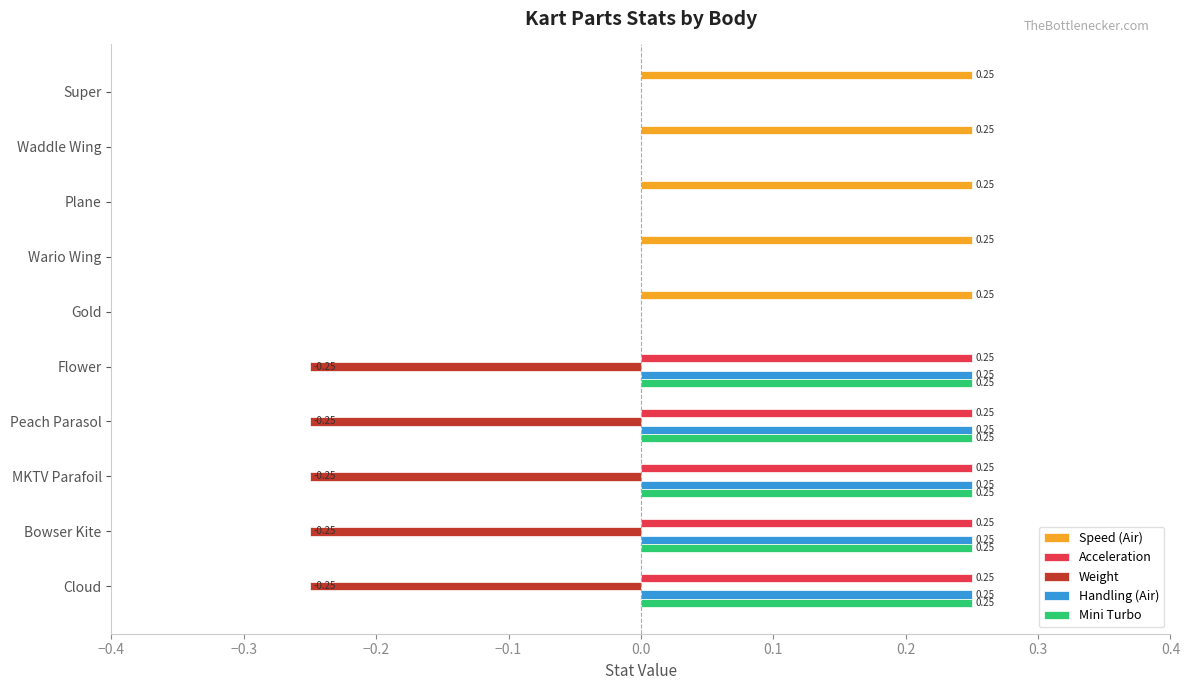

What is the total value across all series at Cloud?

0.5